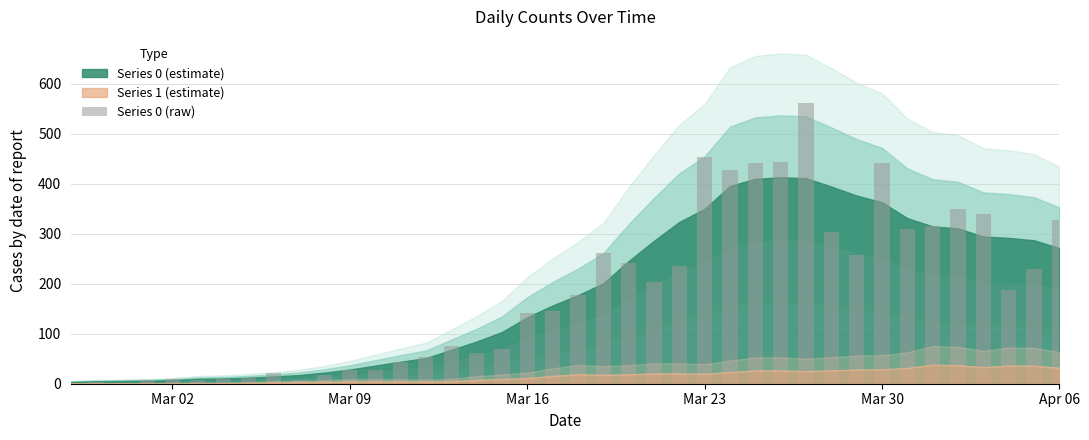

How many data points does each series have?

40